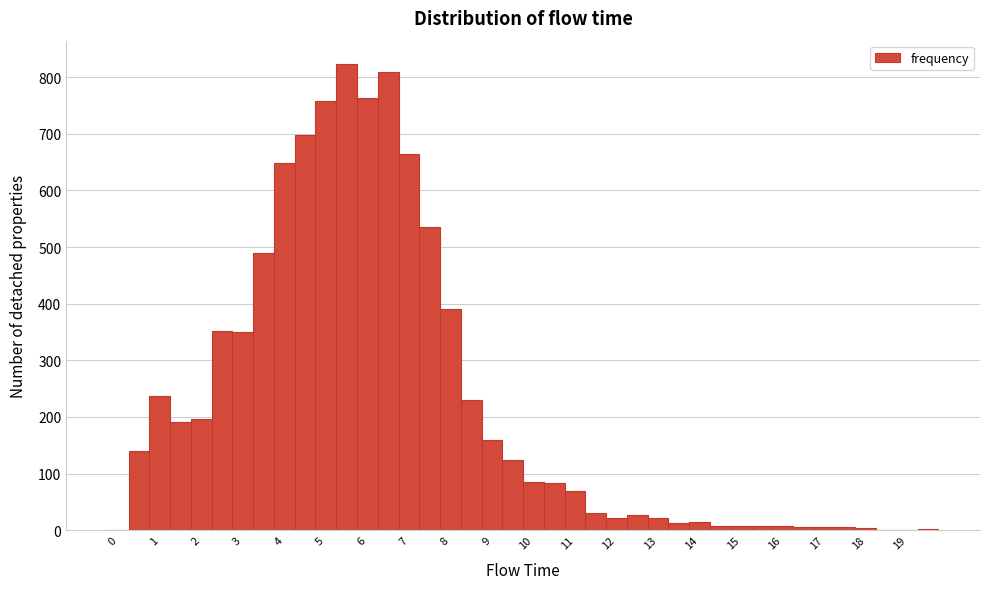

Reading left to right, transcribe this chart: for each bar, give the range it covers on the x-axis and its height. Neither the bar edges nor the heights are printed on the chart, so give them approximately, as read against the axes.

-0.25 to 0.25: 0
0.25 to 0.75: 140
0.75 to 1.25: 240
1.25 to 1.75: 190
1.75 to 2.25: 200
2.25 to 2.75: 350
2.75 to 3.25: 350
3.25 to 3.75: 490
3.75 to 4.25: 650
4.25 to 4.75: 700
4.75 to 5.25: 760
5.25 to 5.75: 820
5.75 to 6.25: 760
6.25 to 6.75: 810
6.75 to 7.25: 660
7.25 to 7.75: 530
7.75 to 8.25: 390
8.25 to 8.75: 230
8.75 to 9.25: 160
9.25 to 9.75: 120
9.75 to 10.25: 80
10.25 to 10.75: 80
10.75 to 11.25: 70
11.25 to 11.75: 30
11.75 to 12.25: 20
12.25 to 12.75: 30
12.75 to 13.25: 20
13.25 to 13.75: 10
13.75 to 14.25: 10
14.25 to 14.75: under 10
14.75 to 15.25: under 10
15.25 to 15.75: under 10
15.75 to 16.25: under 10
16.25 to 16.75: under 10
16.75 to 17.25: under 10
17.25 to 17.75: under 10
17.75 to 18.25: under 10
18.25 to 18.75: under 10
18.75 to 19.25: under 10
19.25 to 19.75: under 10